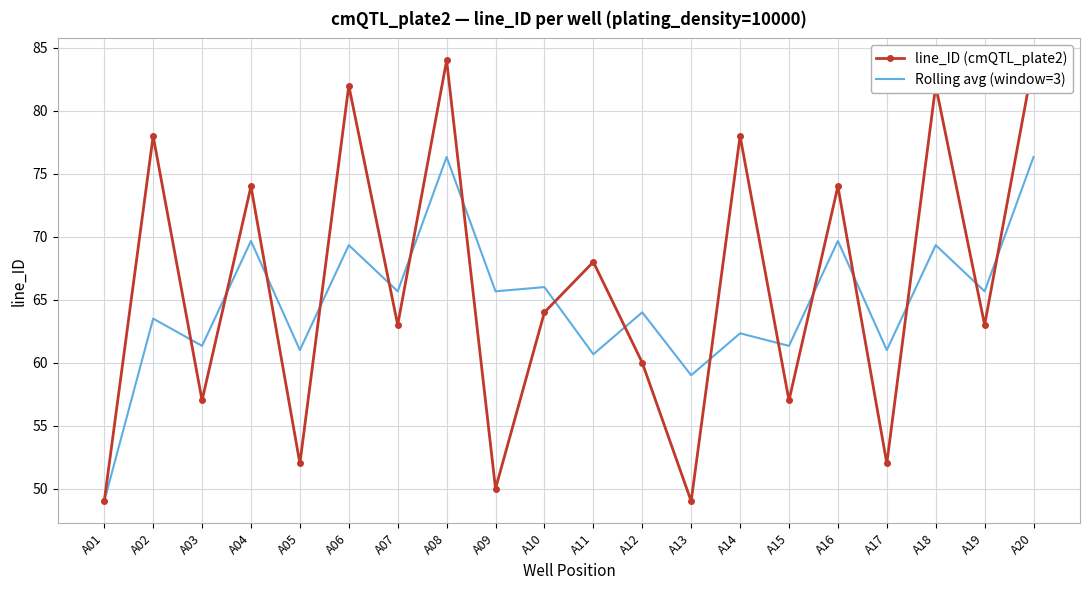

In Rolling avg (window=3), how many points are lower than both neighbors (excluding endpoints)?

9